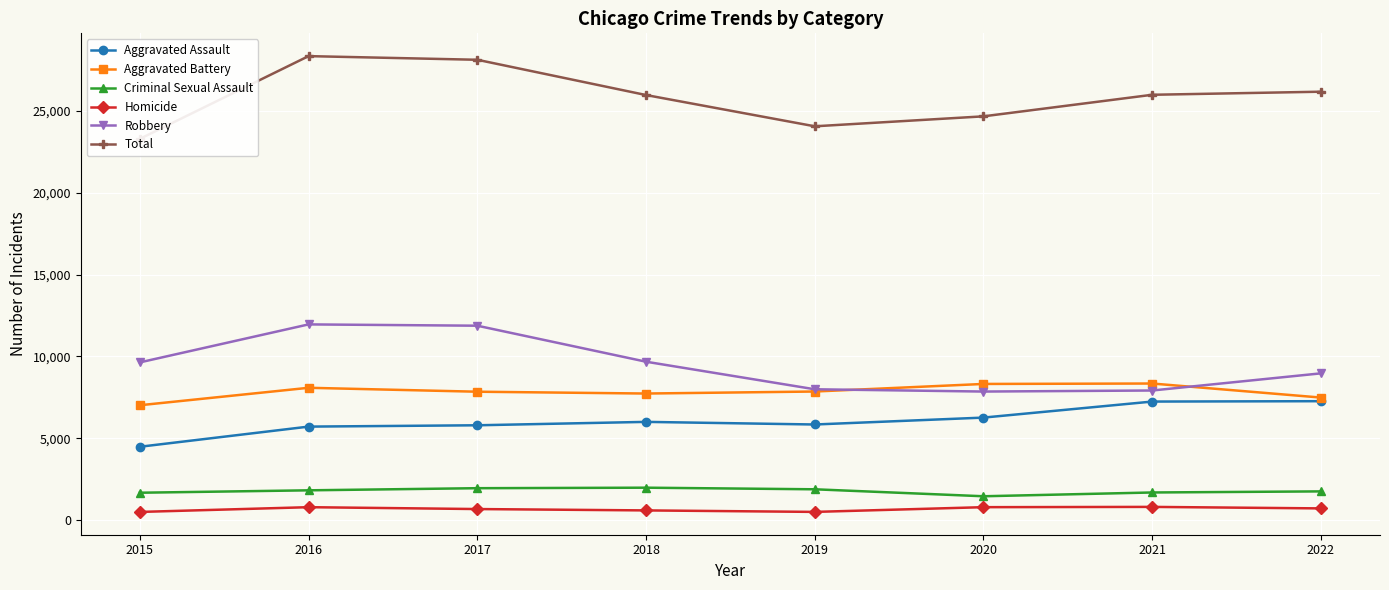

What is the sum of the Total values at 2015 and 2016?

51662